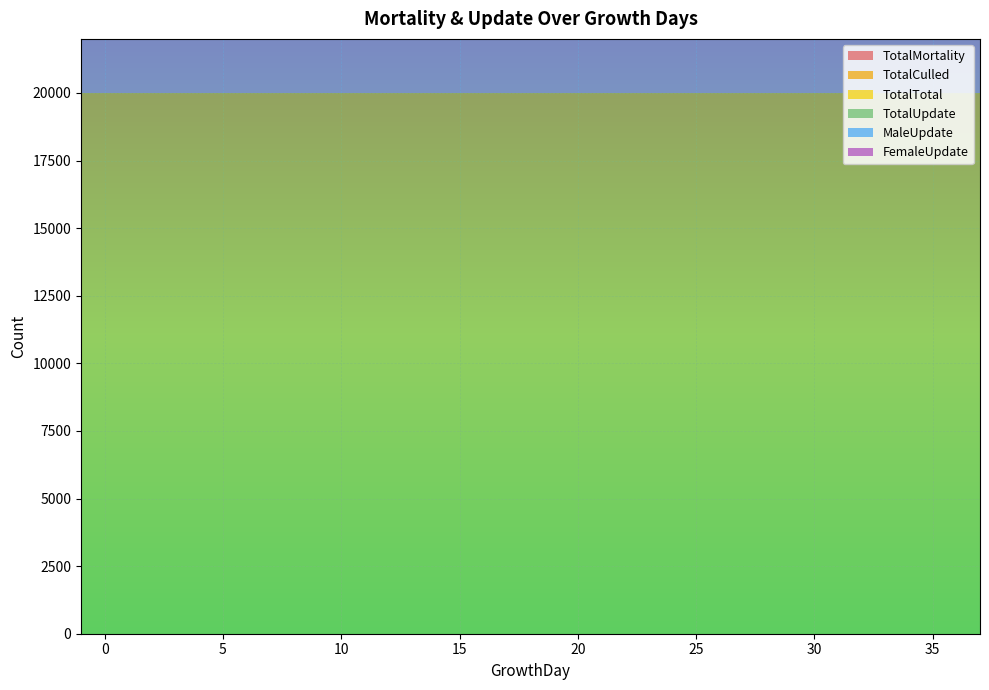

Reading right to left, what are all the values shown in this chart?

TotalMortality: 0	0	0	0	0	0	0	0	0	0	0	0	0	0	0	0	0	0	0	0	0	0	0	0	0	0	0	0	0	0	0	0	0	0	0	0	0	0	0
TotalCulled: 0	0	0	0	0	0	0	0	0	0	0	0	0	0	0	0	0	0	0	0	0	0	0	0	0	0	0	0	0	0	0	0	0	0	0	0	0	0	0
TotalTotal: 0	0	0	0	0	0	0	0	0	0	0	0	0	0	0	0	0	0	0	0	0	0	0	0	0	0	0	0	0	0	0	0	0	0	0	0	0	0	0
TotalUpdate: 20000	20000	20000	20000	20000	20000	20000	20000	20000	20000	20000	20000	20000	20000	20000	20000	20000	20000	20000	20000	20000	20000	20000	20000	20000	20000	20000	20000	20000	20000	20000	20000	20000	20000	20000	20000	20000	20000	20000
MaleUpdate: 10000	10000	10000	10000	10000	10000	10000	10000	10000	10000	10000	10000	10000	10000	10000	10000	10000	10000	10000	10000	10000	10000	10000	10000	10000	10000	10000	10000	10000	10000	10000	10000	10000	10000	10000	10000	10000	10000	10000
FemaleUpdate: 10000	10000	10000	10000	10000	10000	10000	10000	10000	10000	10000	10000	10000	10000	10000	10000	10000	10000	10000	10000	10000	10000	10000	10000	10000	10000	10000	10000	10000	10000	10000	10000	10000	10000	10000	10000	10000	10000	10000